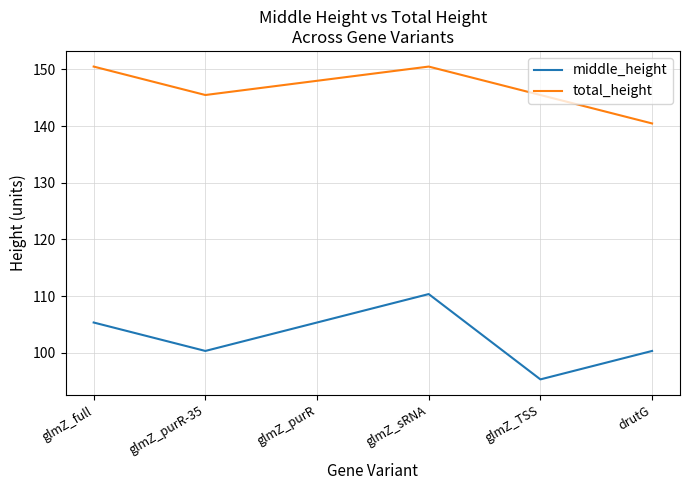

List the series in order of their peak value, lowest first.

middle_height, total_height